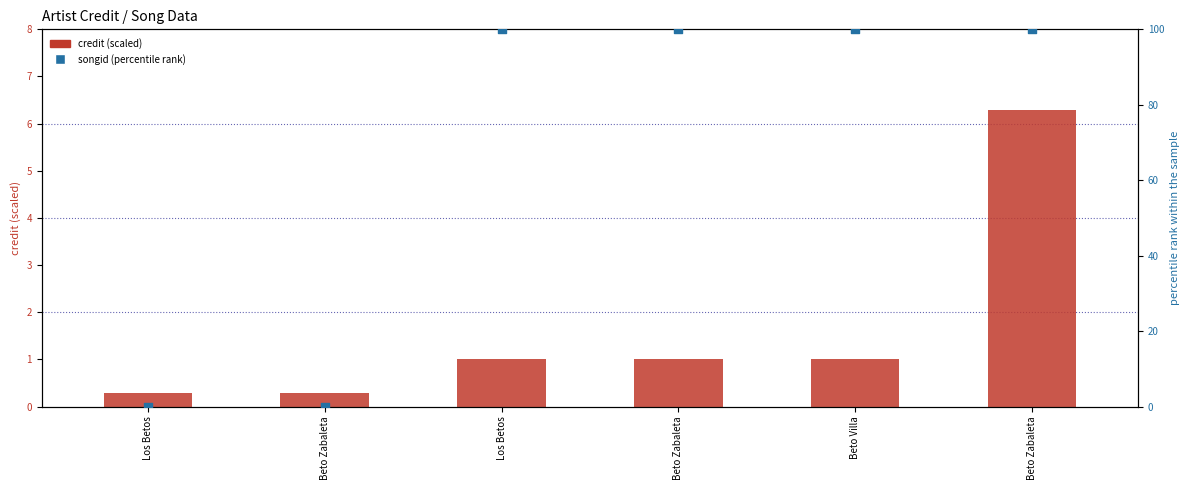

Which series has the largest total across all categories?

songid (percentile rank)